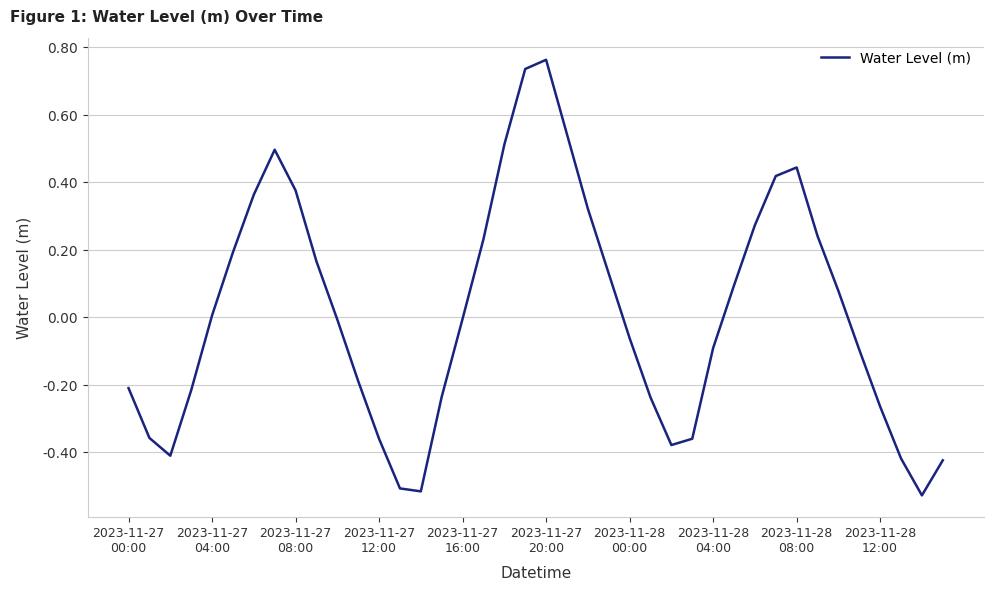

What is the difference between the maximum and minimum values?

1.3